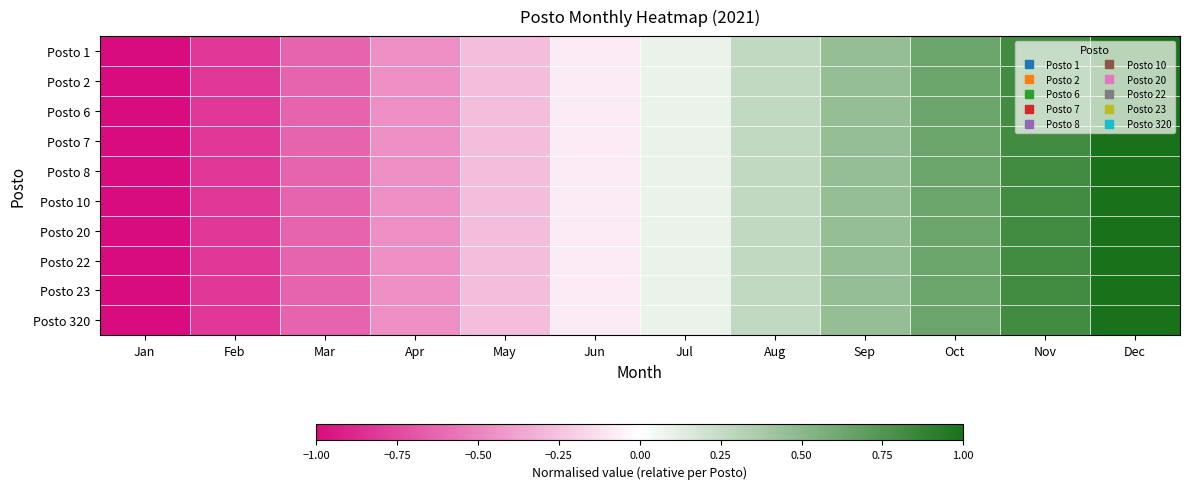

Reading left to right, extract all data points from this chart.

Posto 1: Jan=-1.0	Feb=-0.8	Mar=-0.6	Apr=-0.5	May=-0.3	Jun=-0.1	Jul=0.1	Aug=0.3	Sep=0.5	Oct=0.6	Nov=0.8	Dec=1.0
Posto 2: Jan=-1.0	Feb=-0.8	Mar=-0.6	Apr=-0.5	May=-0.3	Jun=-0.1	Jul=0.1	Aug=0.3	Sep=0.5	Oct=0.6	Nov=0.8	Dec=1.0
Posto 6: Jan=-1.0	Feb=-0.8	Mar=-0.6	Apr=-0.5	May=-0.3	Jun=-0.1	Jul=0.1	Aug=0.3	Sep=0.5	Oct=0.6	Nov=0.8	Dec=1.0
Posto 7: Jan=-1.0	Feb=-0.8	Mar=-0.6	Apr=-0.5	May=-0.3	Jun=-0.1	Jul=0.1	Aug=0.3	Sep=0.5	Oct=0.6	Nov=0.8	Dec=1.0
Posto 8: Jan=-1.0	Feb=-0.8	Mar=-0.6	Apr=-0.5	May=-0.3	Jun=-0.1	Jul=0.1	Aug=0.3	Sep=0.5	Oct=0.6	Nov=0.8	Dec=1.0
Posto 10: Jan=-1.0	Feb=-0.8	Mar=-0.6	Apr=-0.5	May=-0.3	Jun=-0.1	Jul=0.1	Aug=0.3	Sep=0.5	Oct=0.6	Nov=0.8	Dec=1.0
Posto 20: Jan=-1.0	Feb=-0.8	Mar=-0.6	Apr=-0.5	May=-0.3	Jun=-0.1	Jul=0.1	Aug=0.3	Sep=0.5	Oct=0.6	Nov=0.8	Dec=1.0
Posto 22: Jan=-1.0	Feb=-0.8	Mar=-0.6	Apr=-0.5	May=-0.3	Jun=-0.1	Jul=0.1	Aug=0.3	Sep=0.5	Oct=0.6	Nov=0.8	Dec=1.0
Posto 23: Jan=-1.0	Feb=-0.8	Mar=-0.6	Apr=-0.5	May=-0.3	Jun=-0.1	Jul=0.1	Aug=0.3	Sep=0.5	Oct=0.6	Nov=0.8	Dec=1.0
Posto 320: Jan=-1.0	Feb=-0.8	Mar=-0.6	Apr=-0.5	May=-0.3	Jun=-0.1	Jul=0.1	Aug=0.3	Sep=0.5	Oct=0.6	Nov=0.8	Dec=1.0